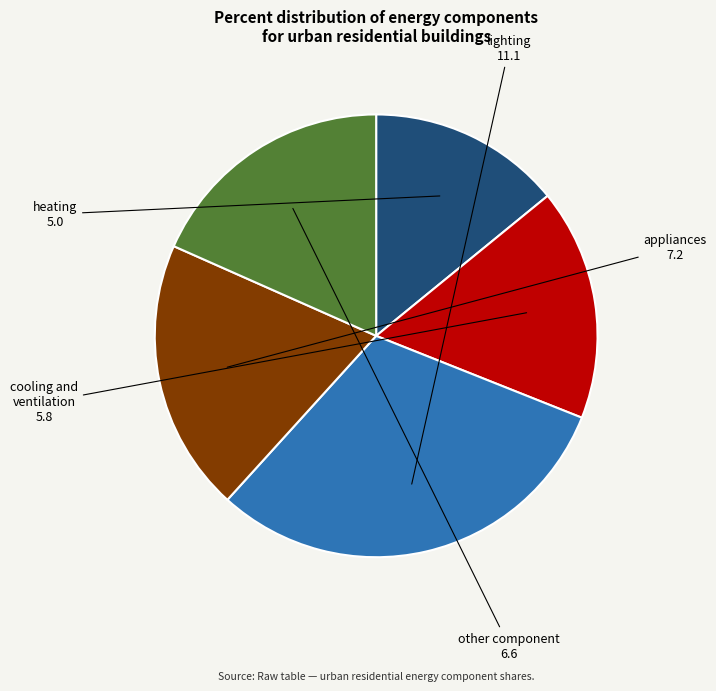

How many segments does this pie chart have?

5